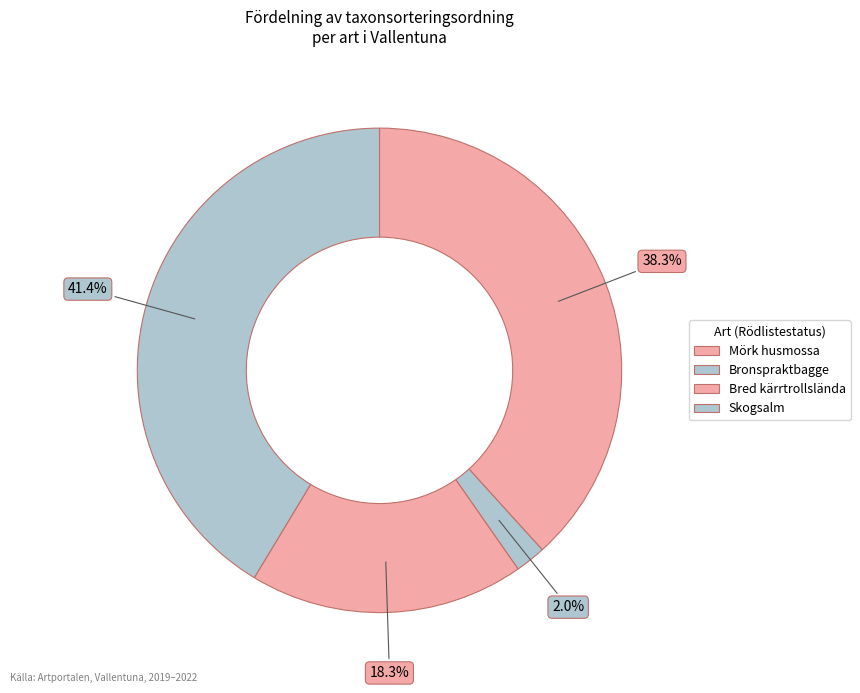

Is it true that Bred kärrtrollslända is 33% of the pie?

False